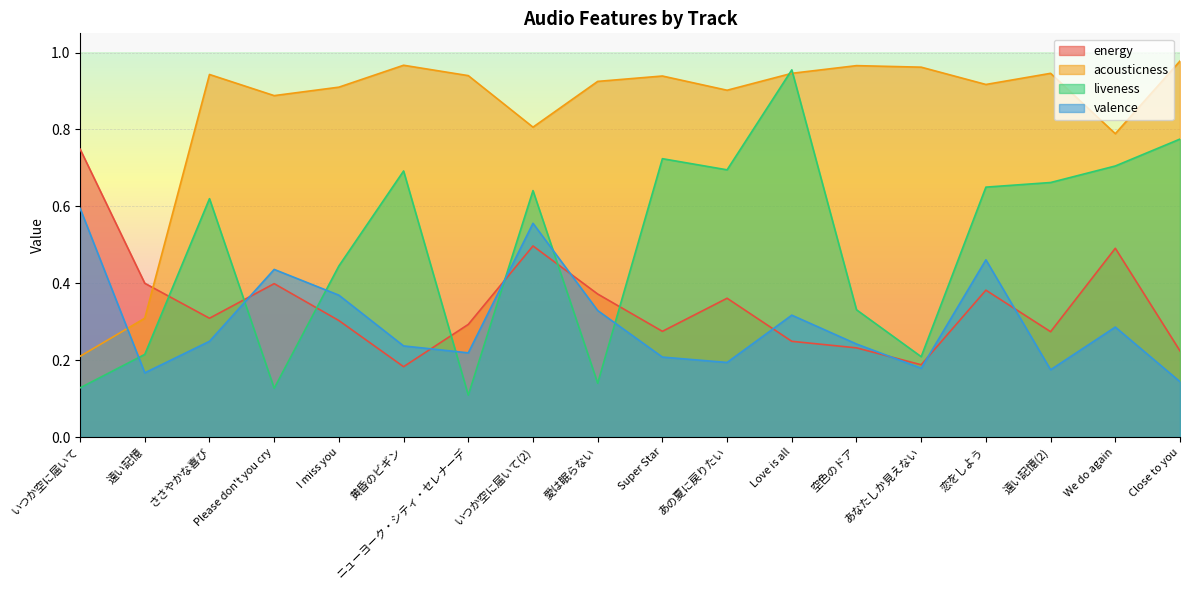

Which series has the largest range (max minus min)?

liveness